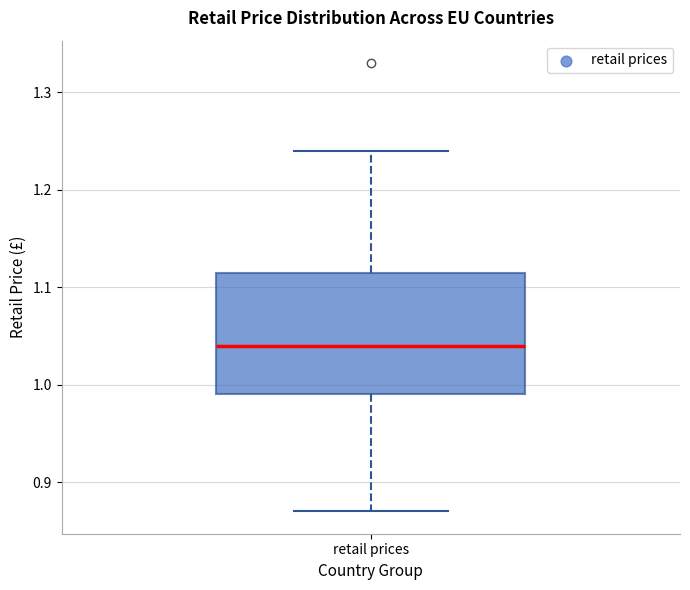

Transcribe this box plot: give where the median line is, the range the box spans, and where the two whiskers end, as read against the y-axis. The values are not printed on the chart, so give them approximately, as read against the axis.

median 1.04, box 0.99 to 1.12, whiskers 0.87 to 1.24